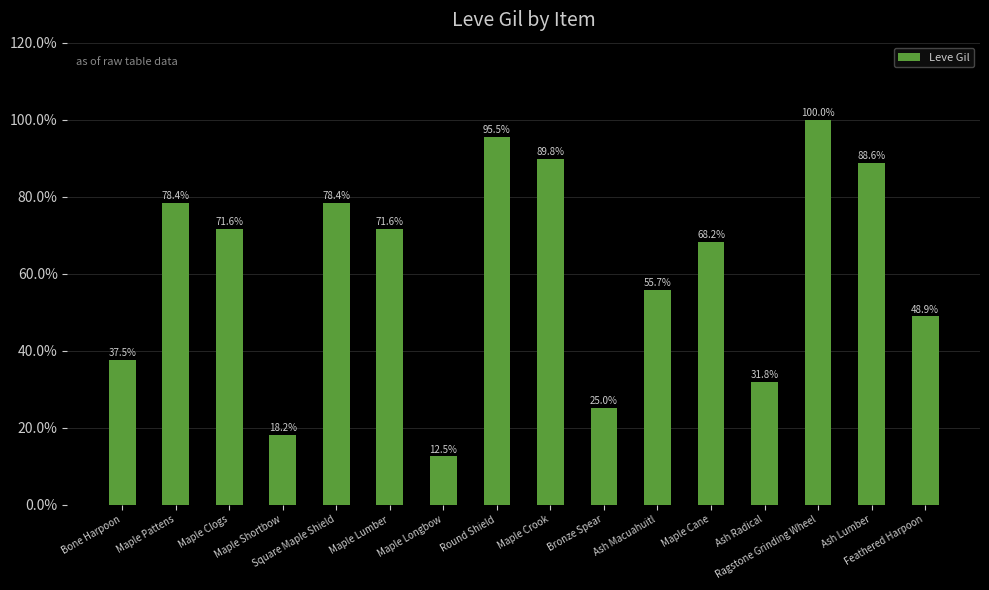

What is the average value?

60.7